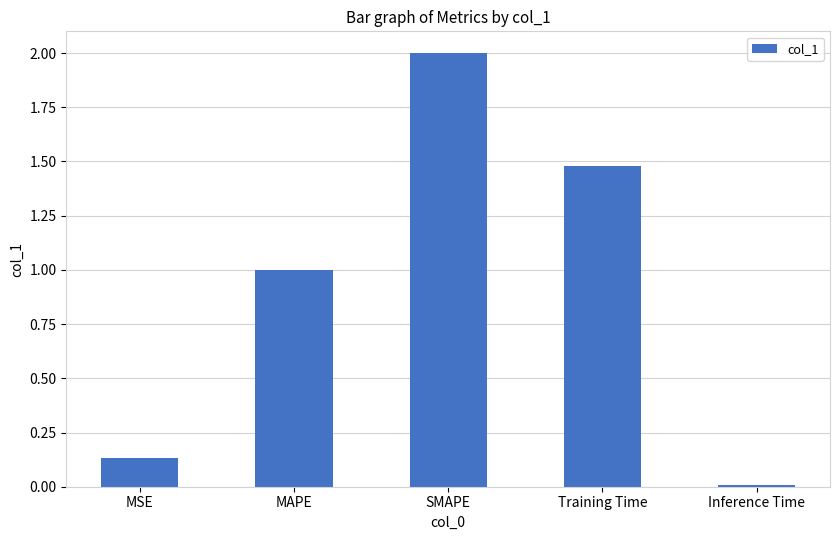

Which has a higher value, SMAPE or MAPE?

SMAPE